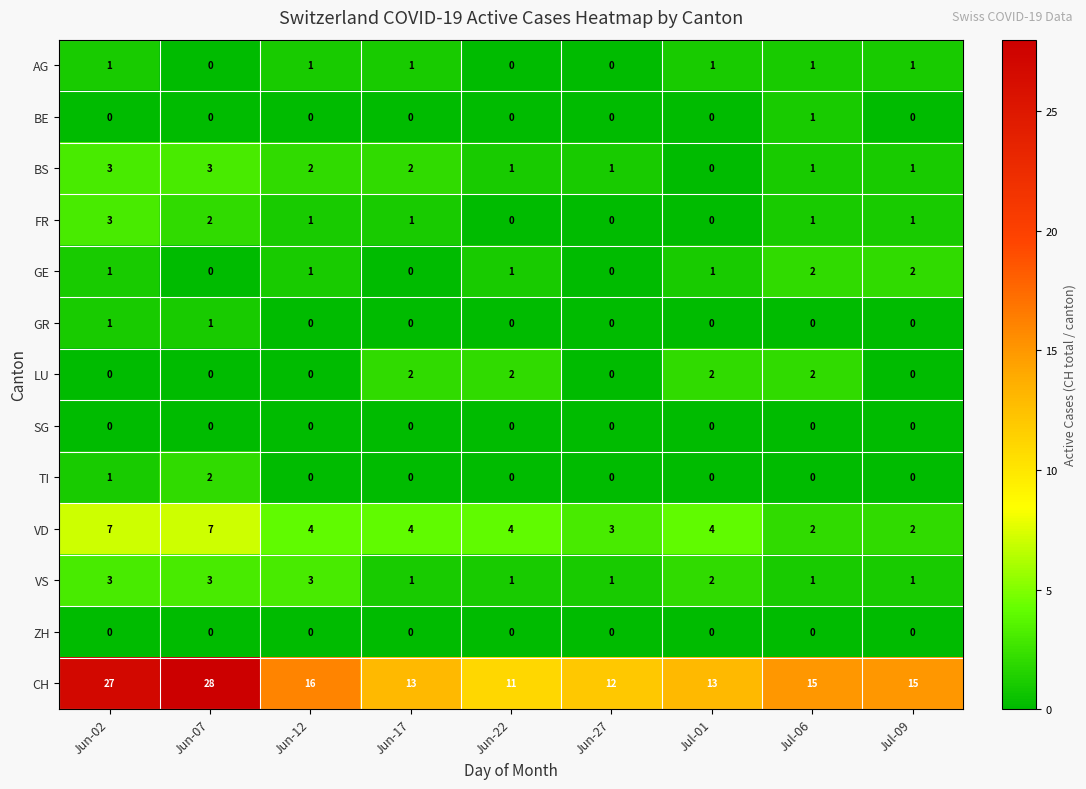

Which category has the highest value across all series?

Jun-07